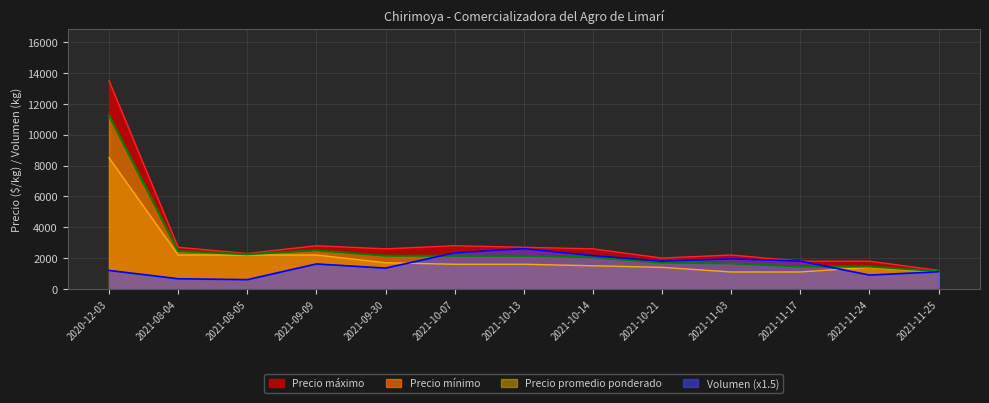

True or false: Precio máximo and Precio mínimo intersect in this chart.

False